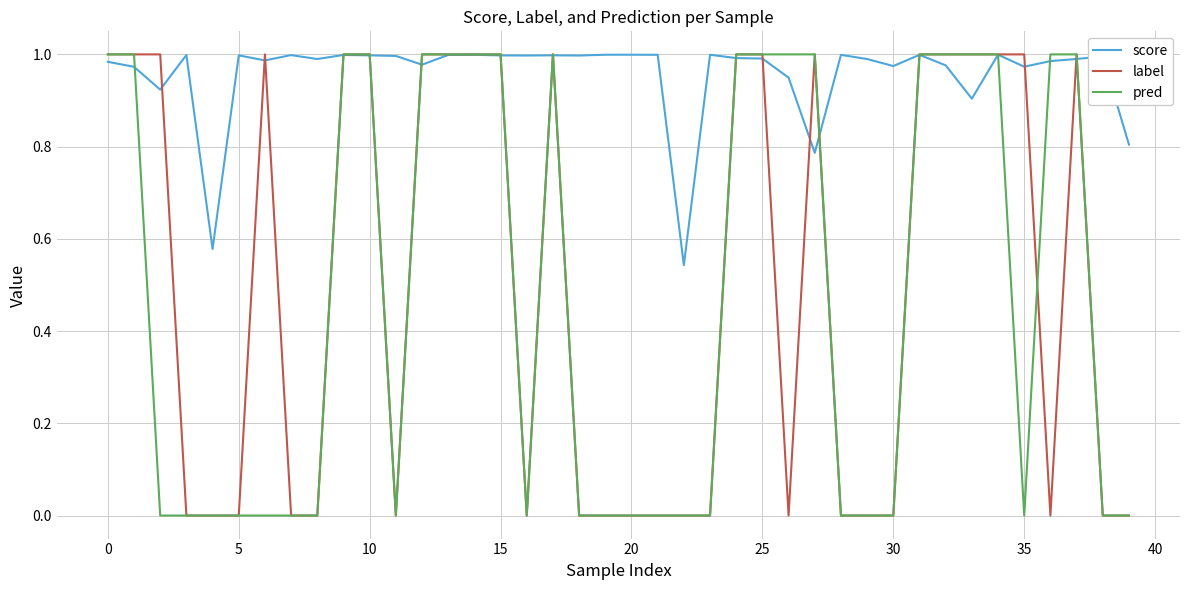

Which series has the largest total across all categories?

score